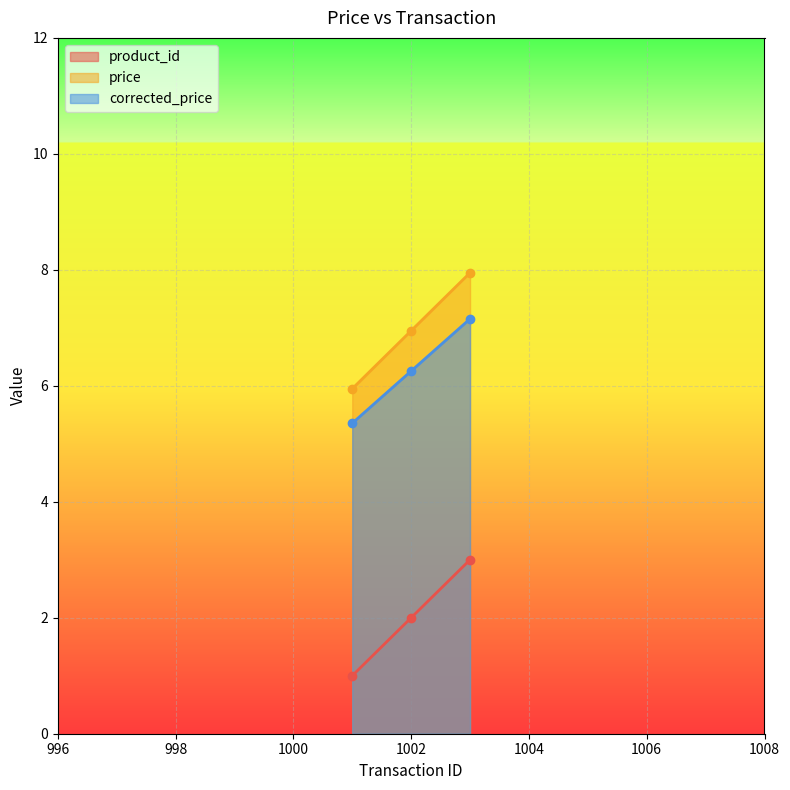

What is the average value of the product_id series?

2.0